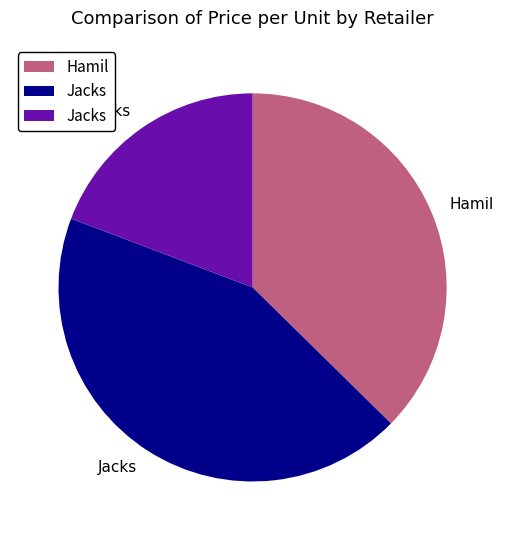

Does any single category account for the majority?

No